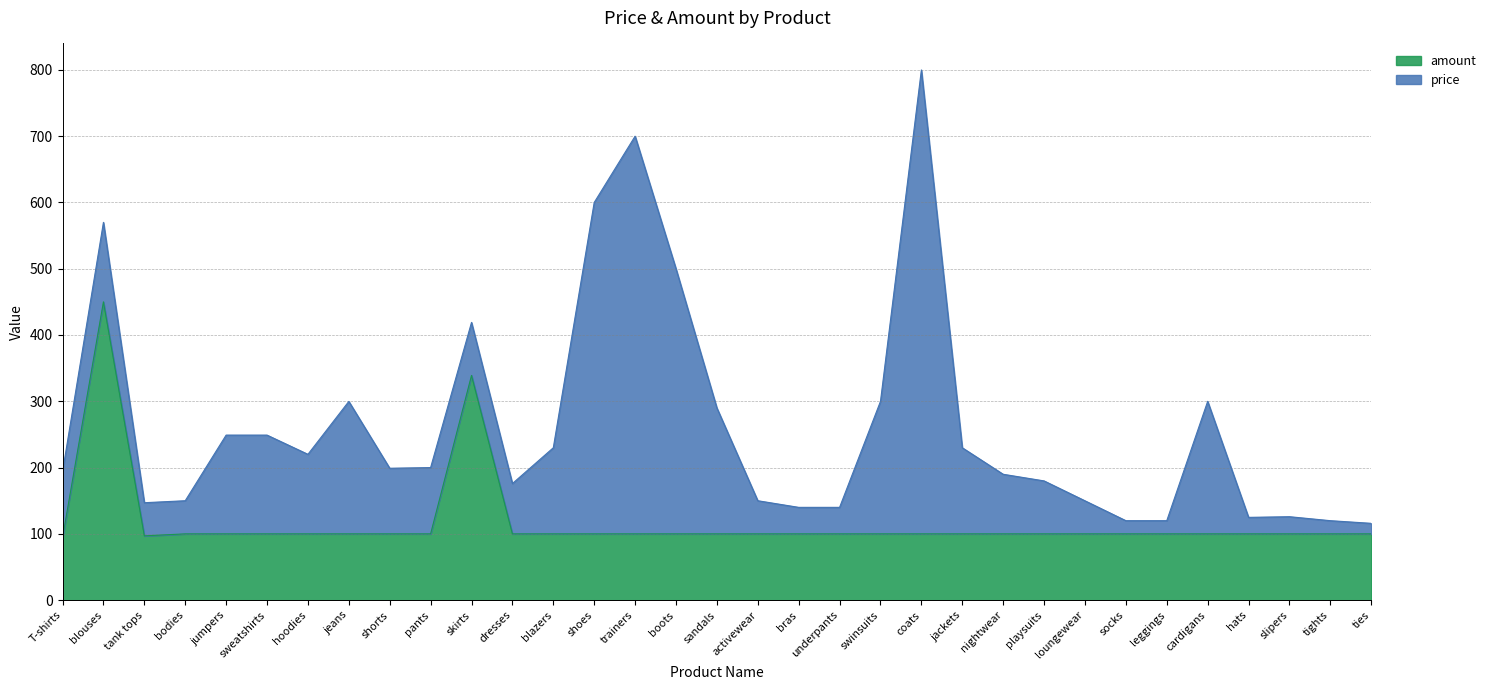

How many data points does each series have?

33